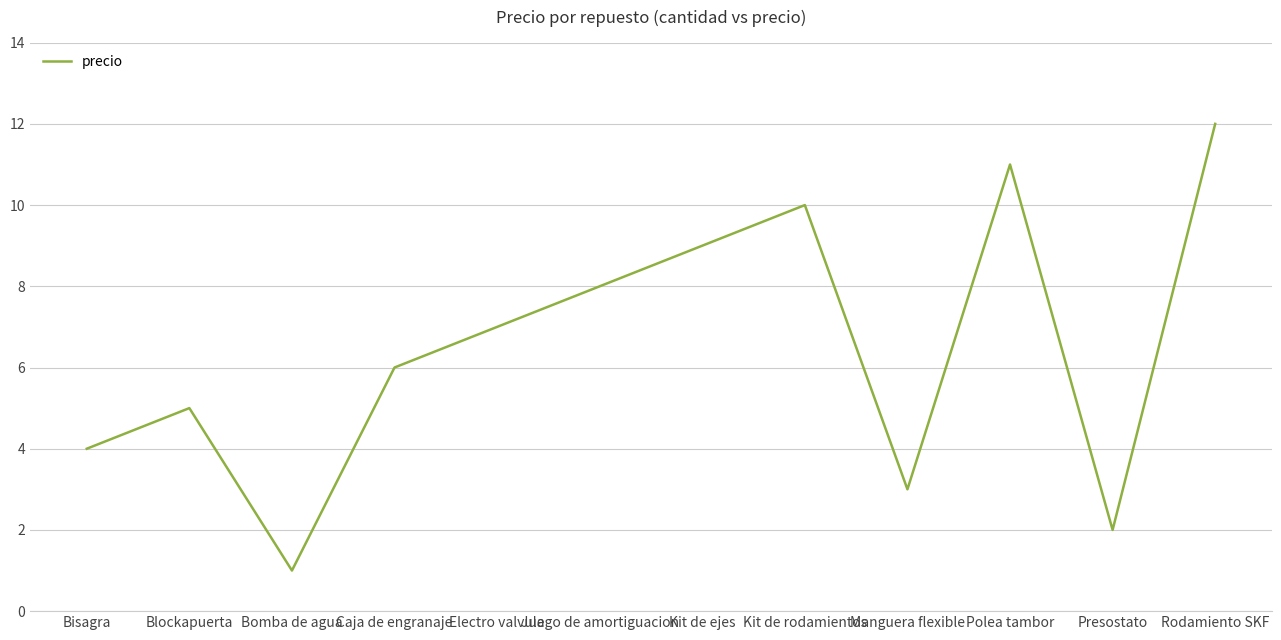

What is the greatest value displayed?

12